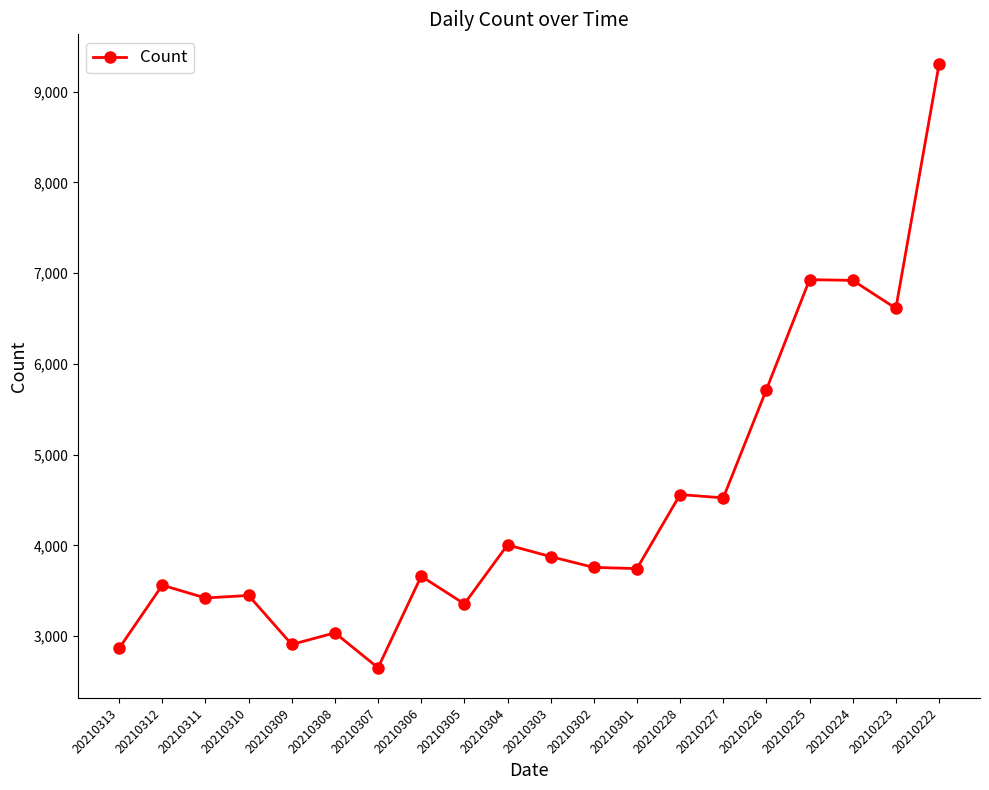

Which label corresponds to the largest value in the chart?

20210222